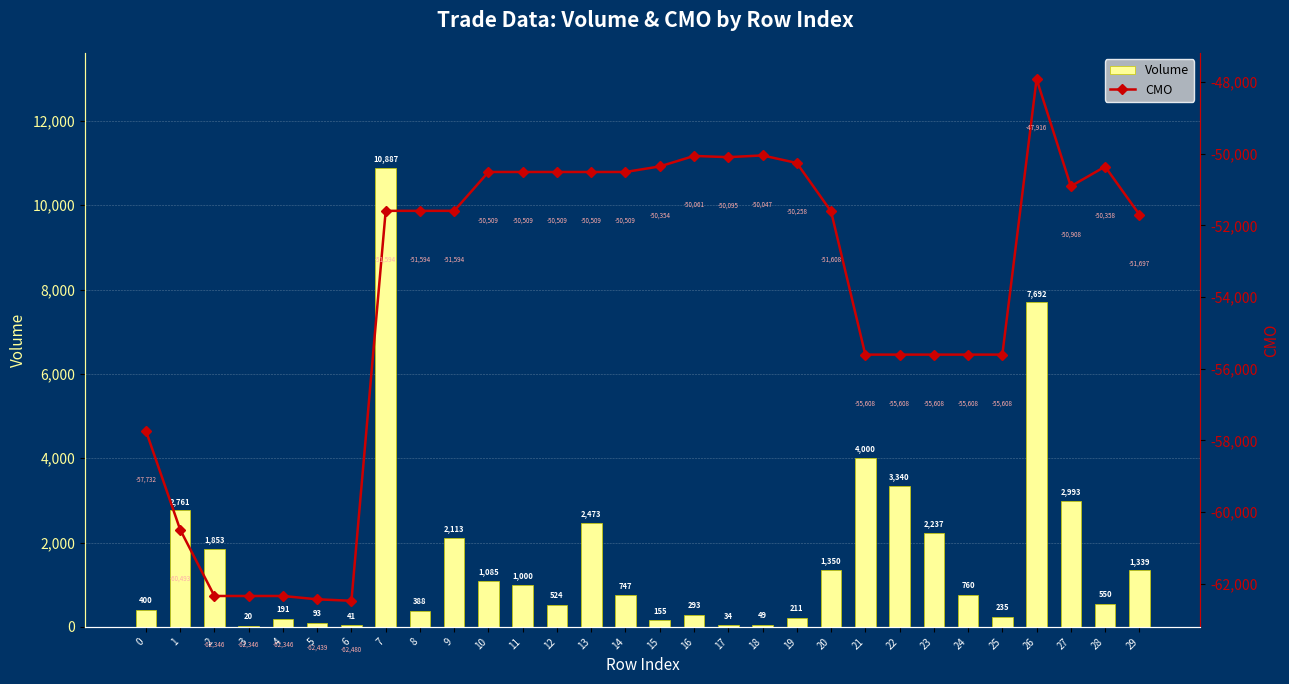

What is the difference between the CMO values at 2 and 18?

12299.6